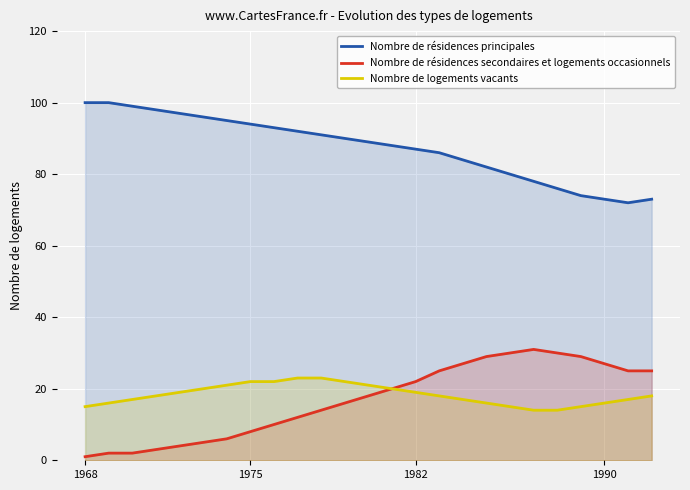

Is it true that Nombre de résidences principales equals 100 at 1968?

True